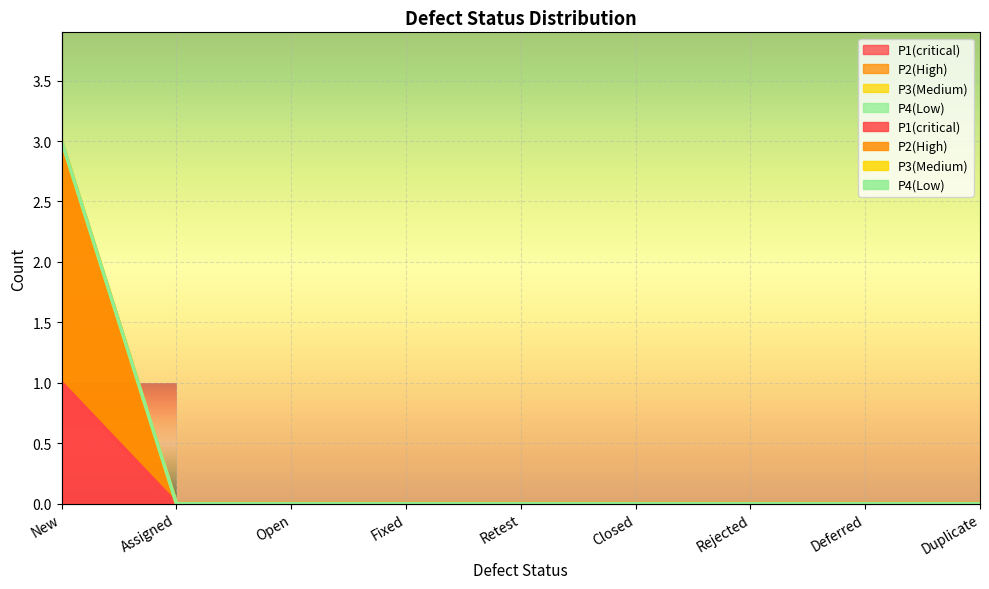

Is the value of P2(High) at Deferred greater than the value of P1(critical) at Rejected?

No